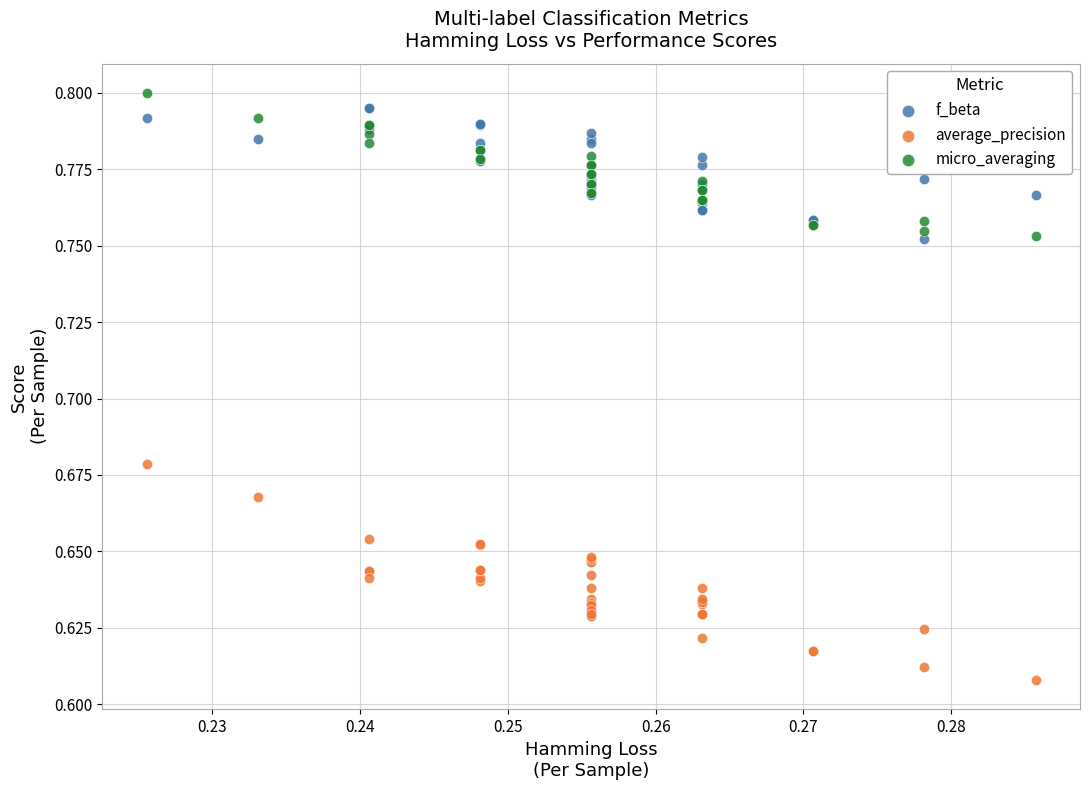

Which series has the largest Y range (max minus min)?

average_precision